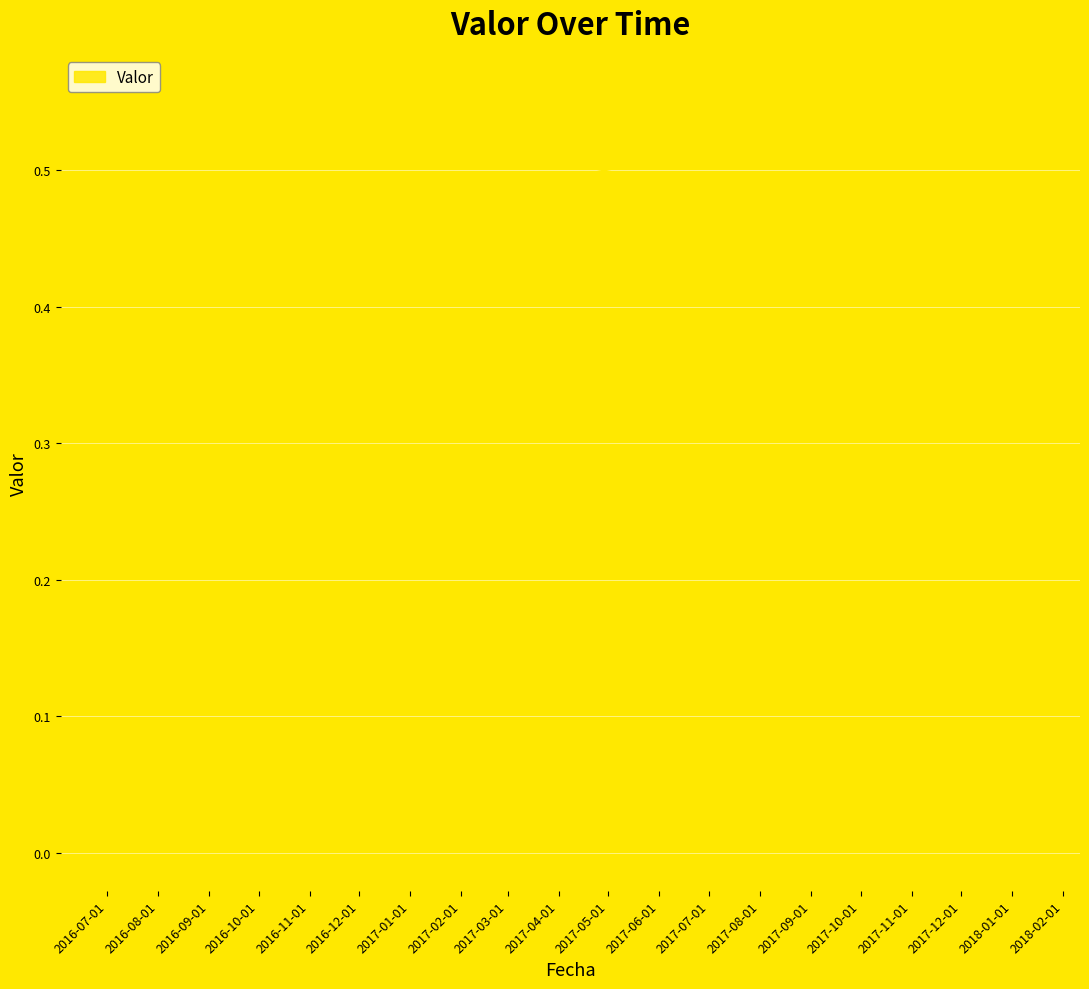

What is the sum of all values?

2.1